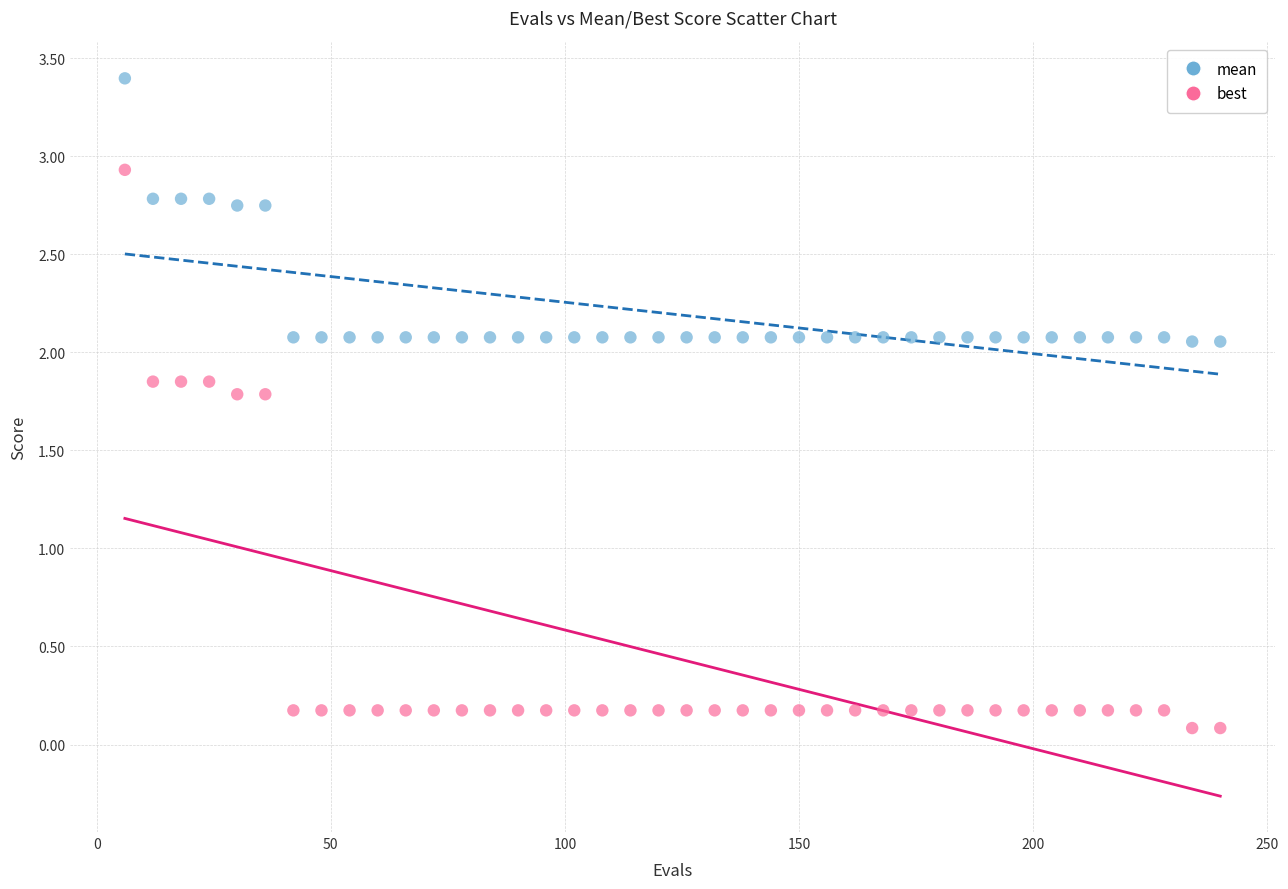

Which series has the widest spread of Y values?

best